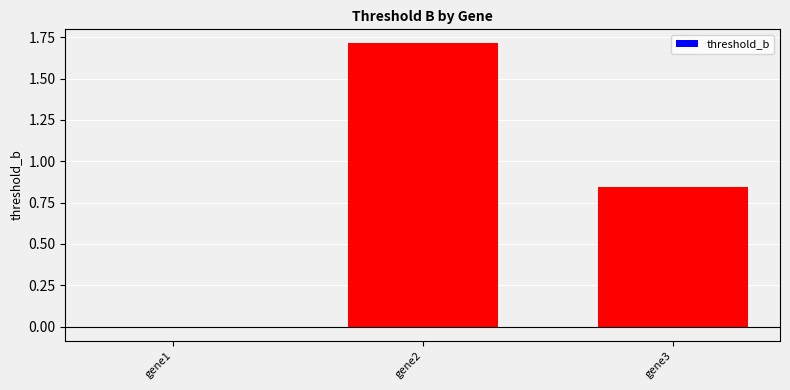

How many values exceed 0?

2